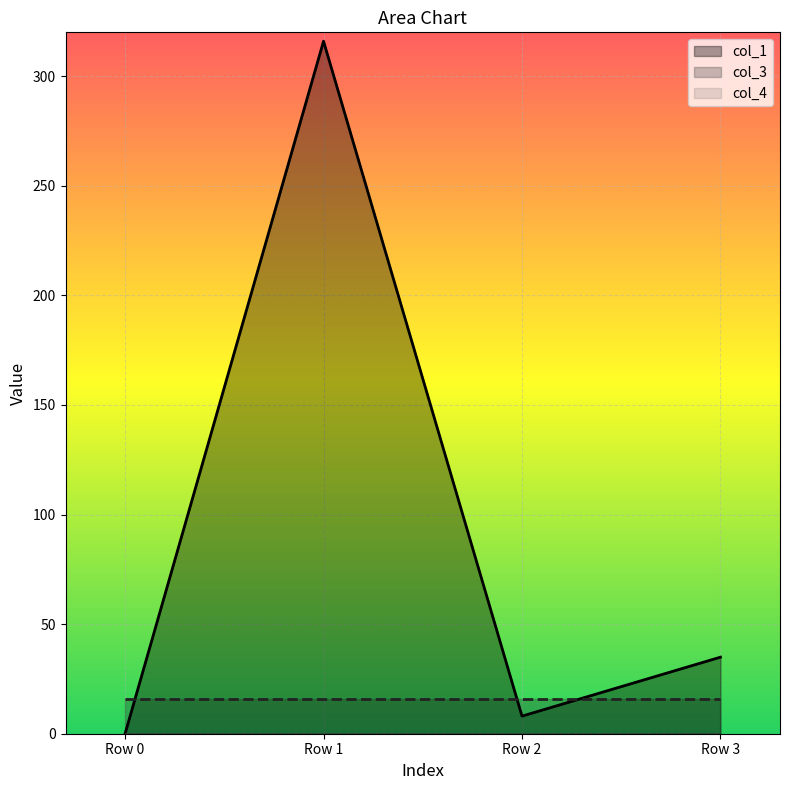

At which category is the sum across all series the highest?

Row 1